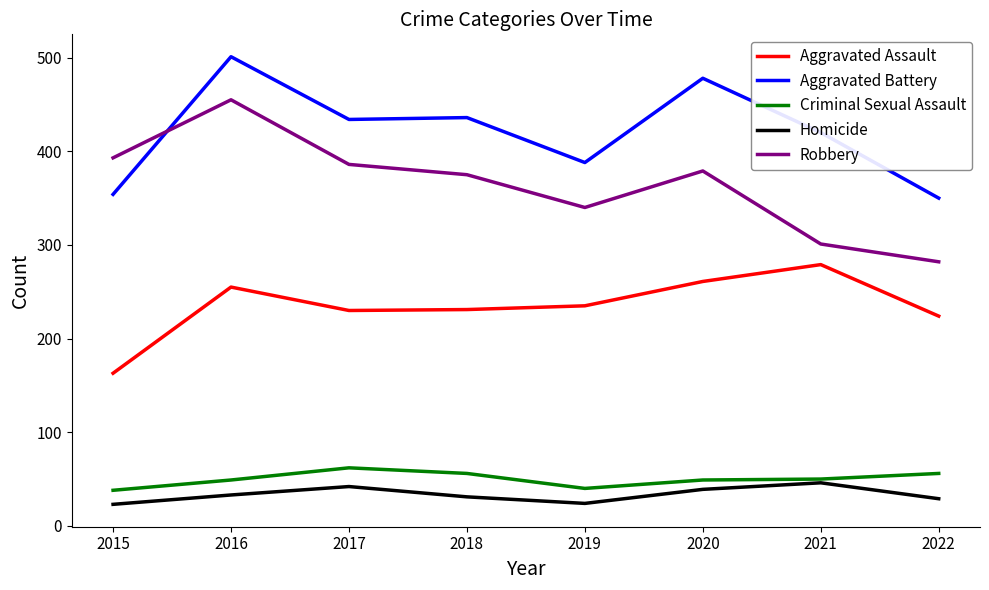

Which series ends up on top after the final intersection of Robbery and Aggravated Battery?

Aggravated Battery